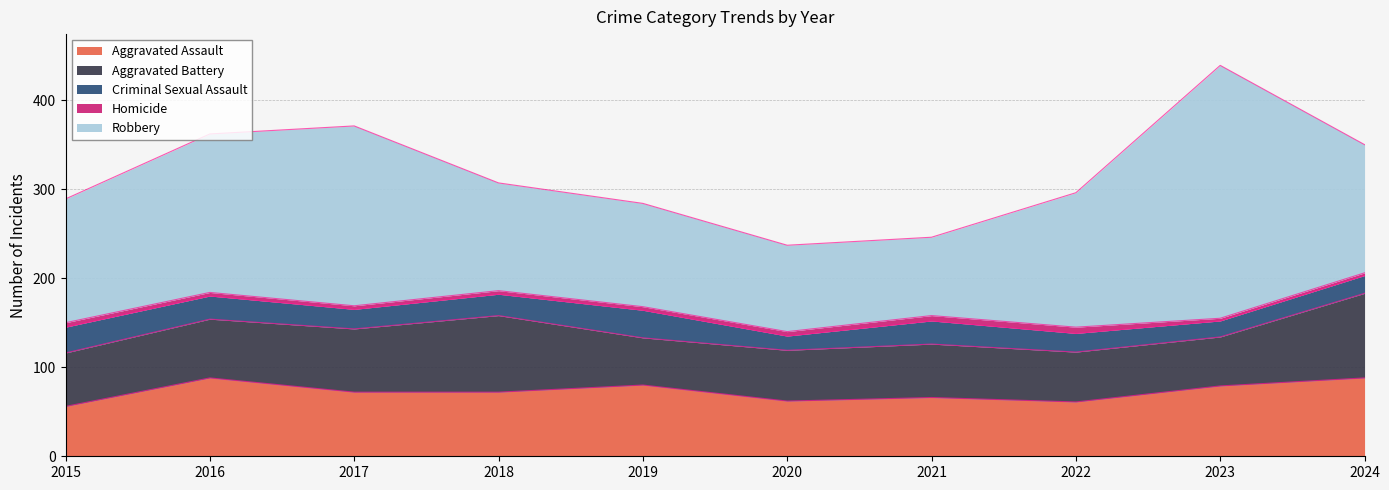

At which category does Aggravated Assault reach its first local peak?

2016